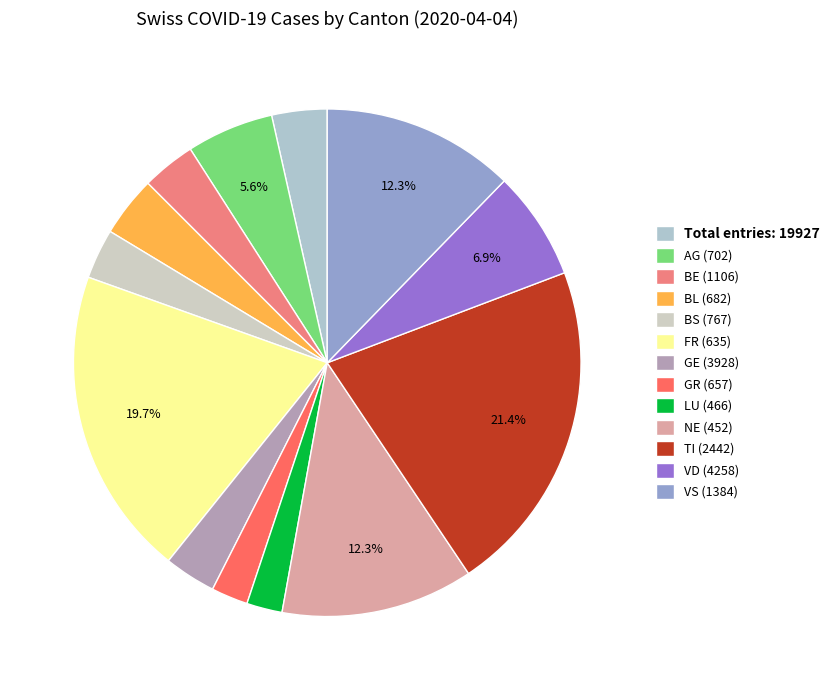

Does any single category account for the majority?

No